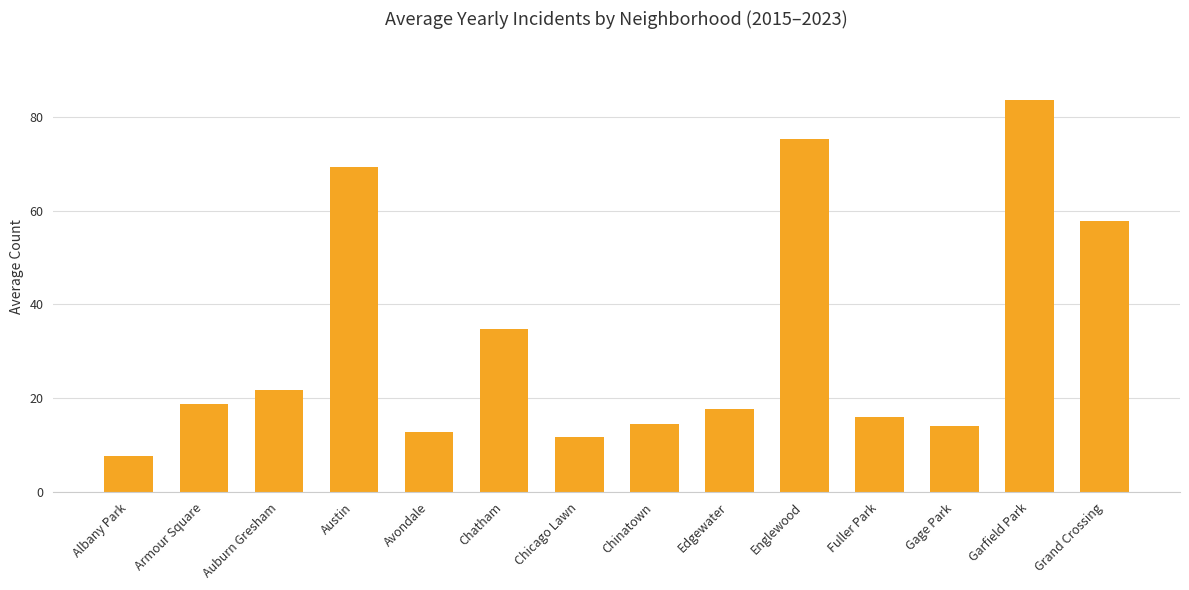

Is it true that the value at Englewood is 35.2?

False